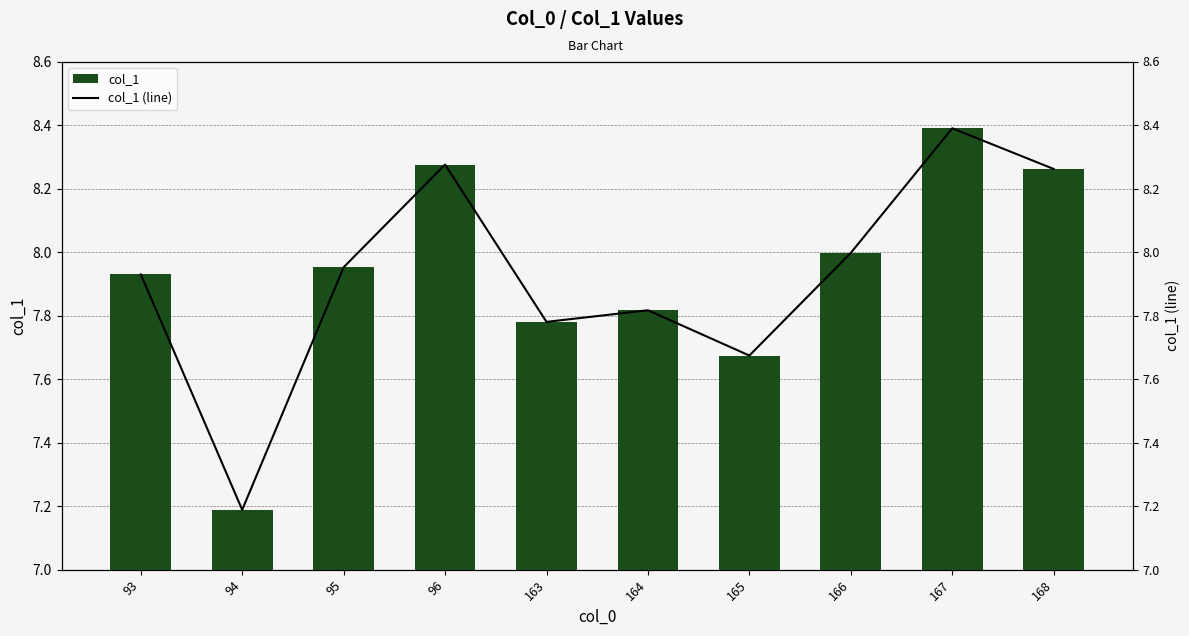

What is the sum of the col_1 values at 163 and 96?

16.1